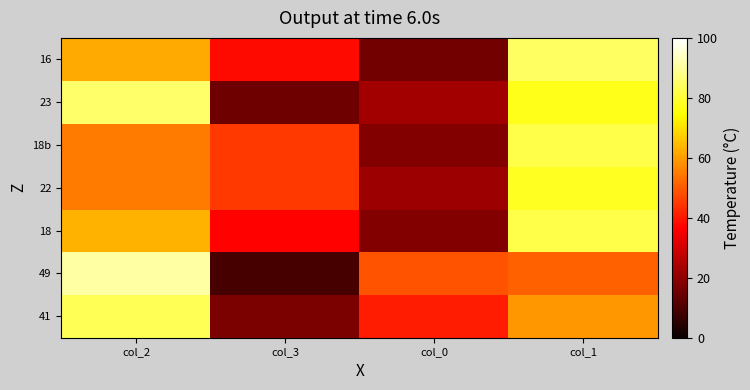

What is the greatest value displayed?

91